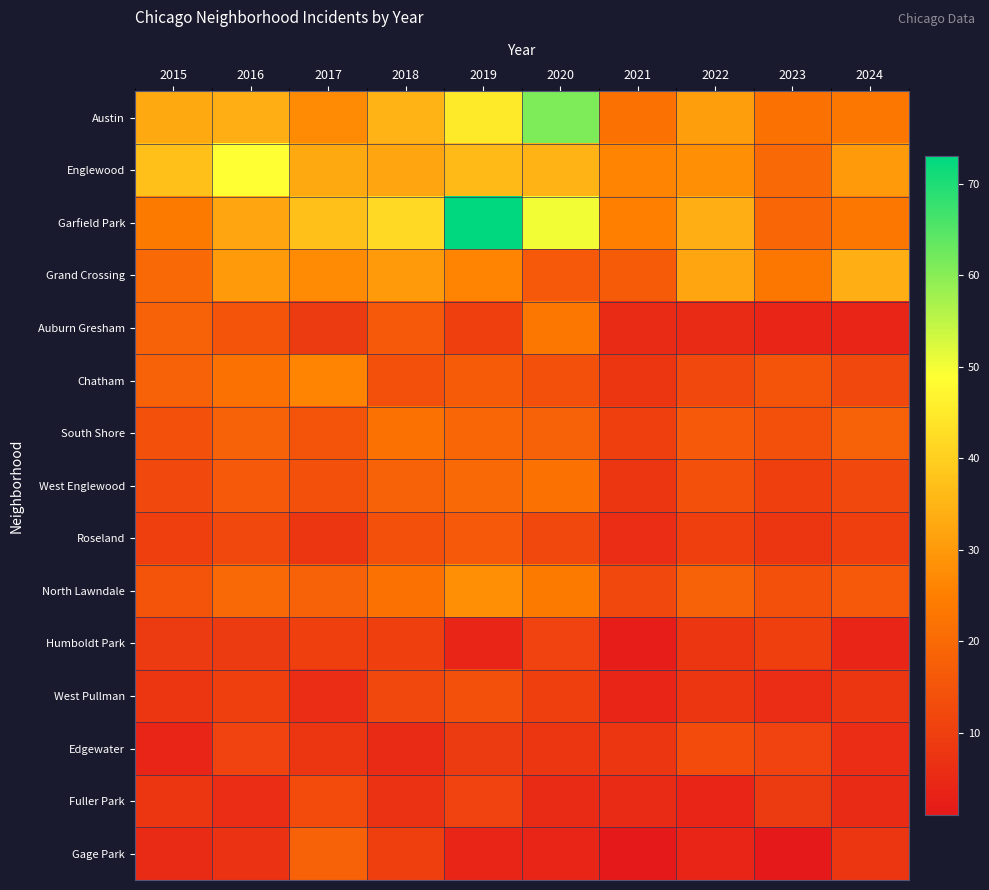

At which category is the sum across all series the highest?

2019